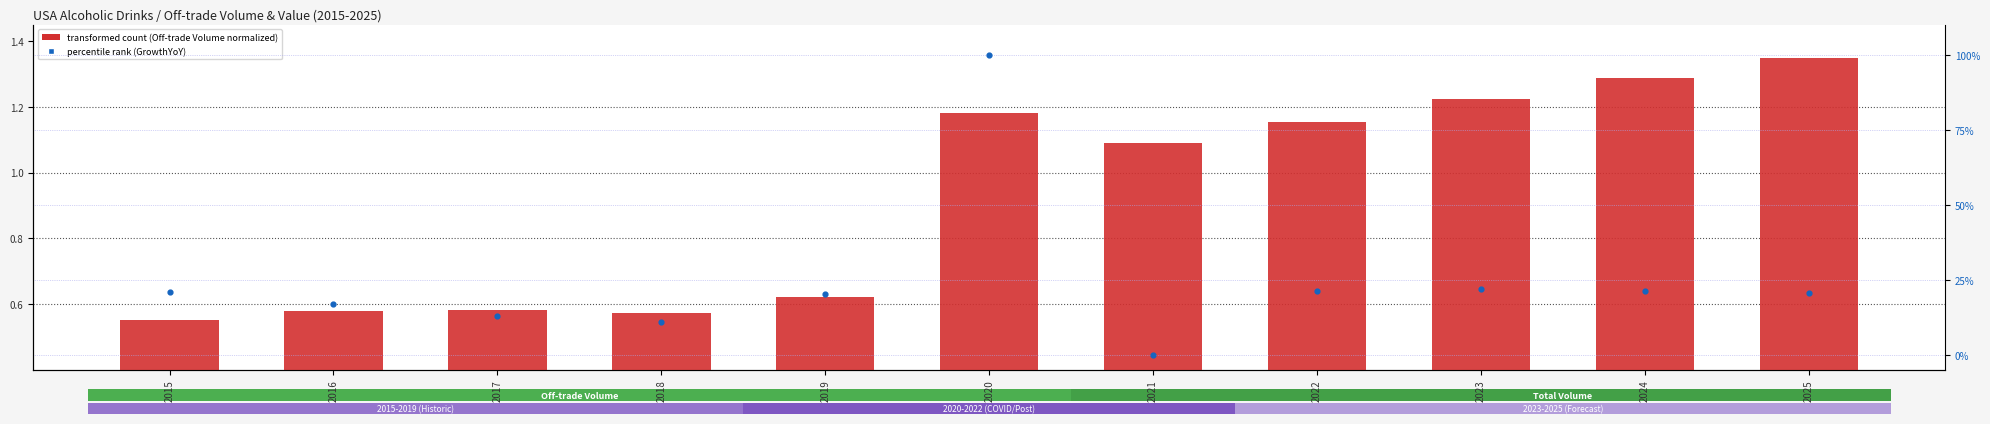

Which series has the widest spread of Y values?

percentile rank within sample (GrowthYoY)